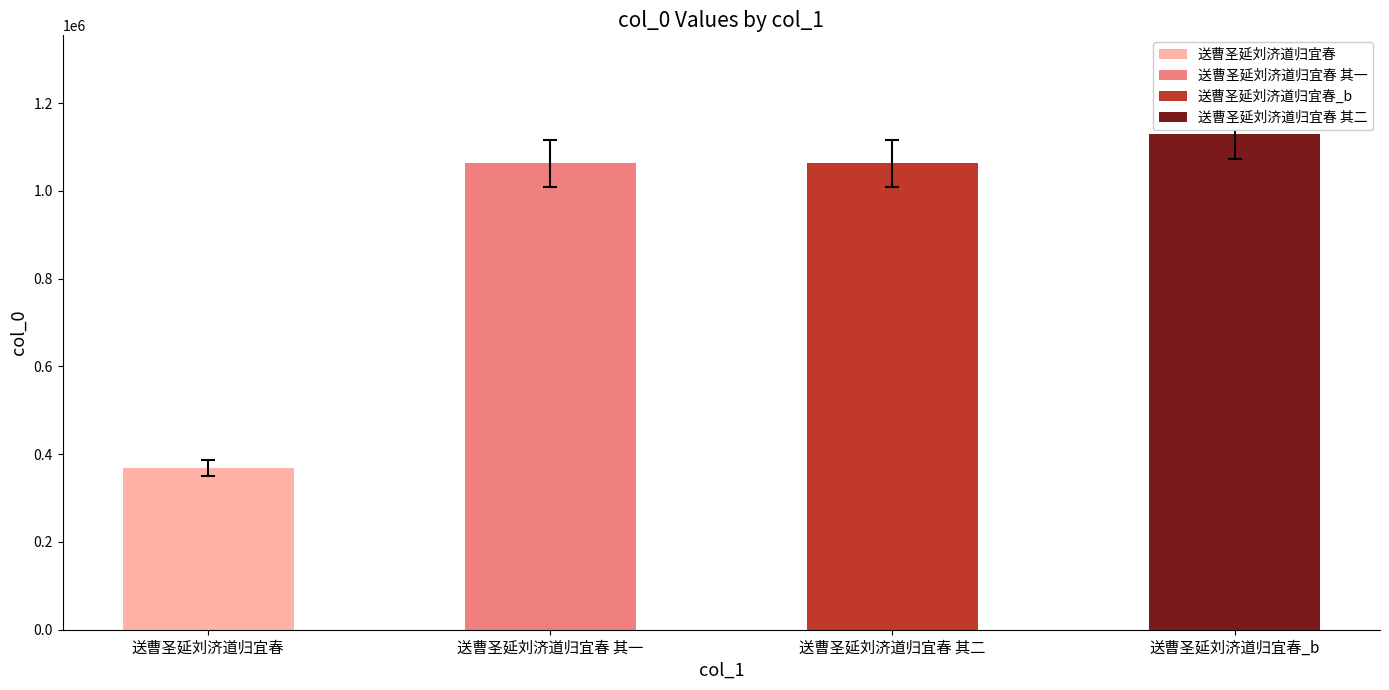

How many bars are there in total?

4